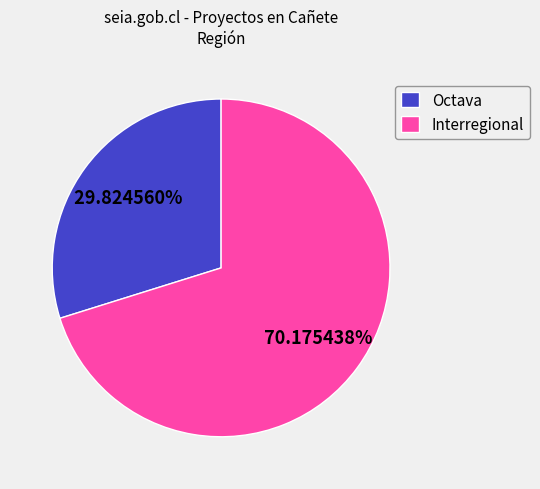

Combined, do Octava and Interregional account for over 50%?

Yes